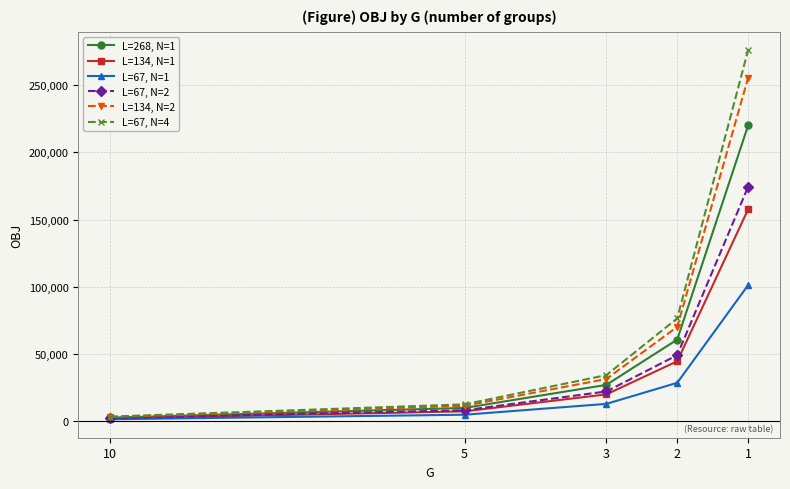

What is the difference between the L=67, N=2 values at 5 and 2?

41026.2